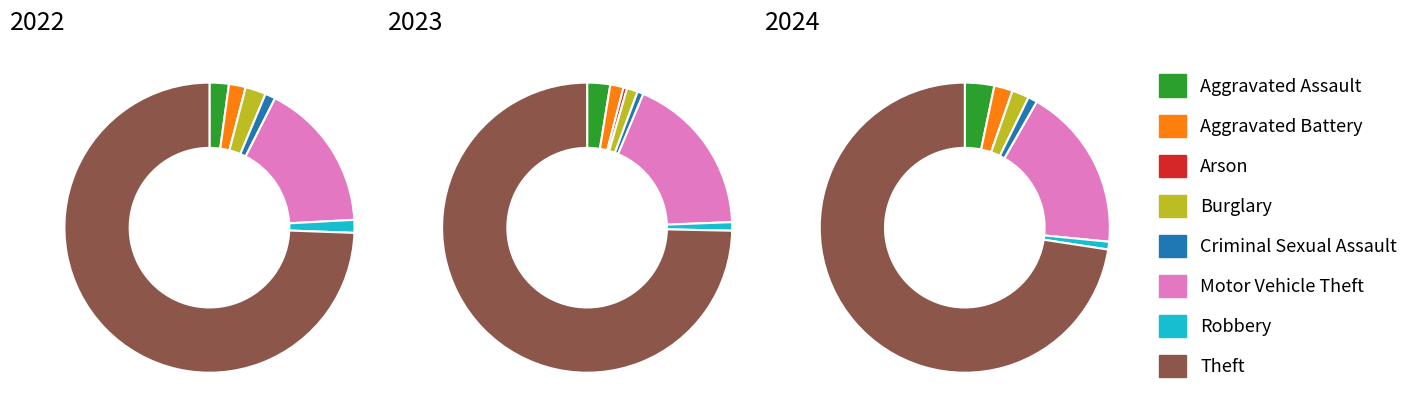

How much of the chart is everything except Aggravated Assault?

96.7%